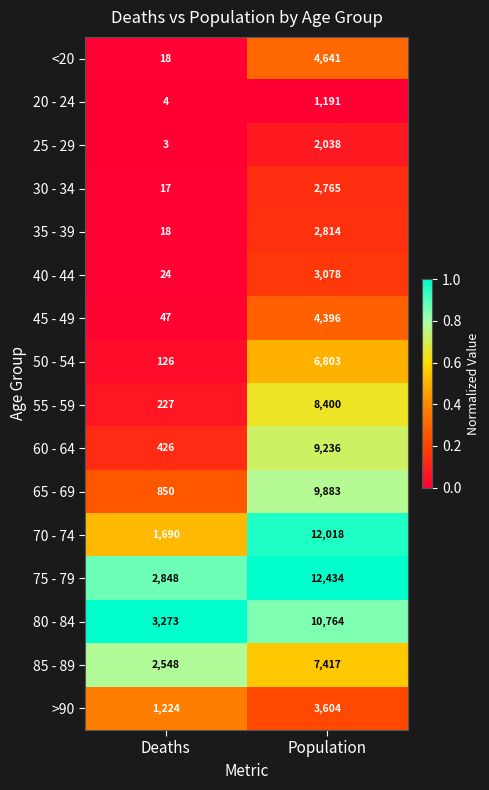

What is the difference between the 75 - 79 values at Deaths and Population?

9586